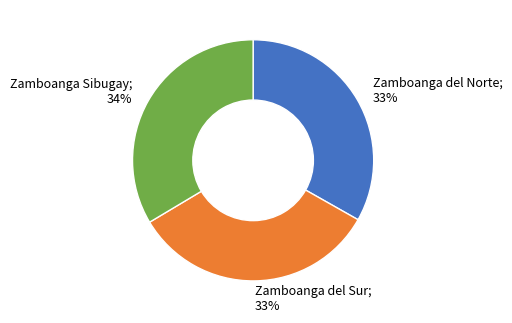

What is the ratio of the value at Zamboanga Sibugay; 34% to the value at Zamboanga del Norte; 33%?

1.0